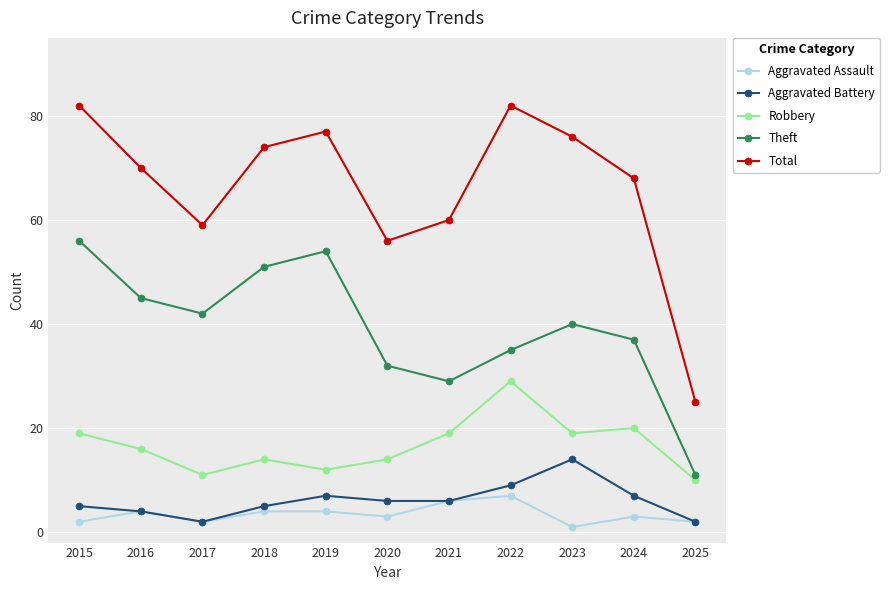

What is the approximate value of Robbery at 2020?

14